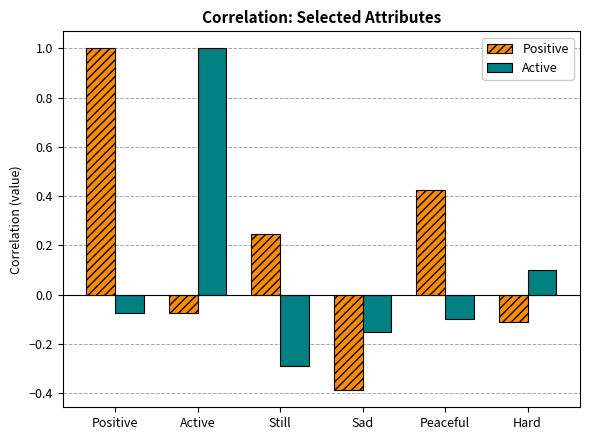

How many values in the Positive series exceed 0?

3